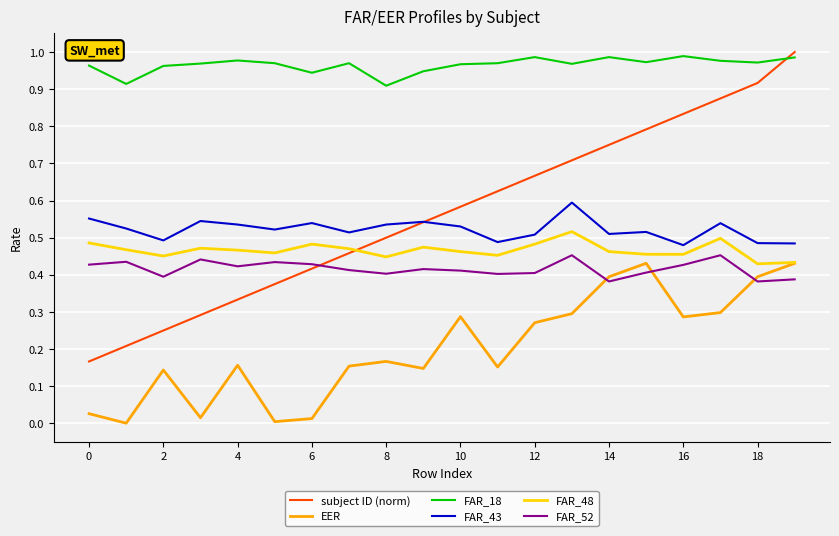

True or false: subject ID (norm) has more than 2 interior local peaks.

False